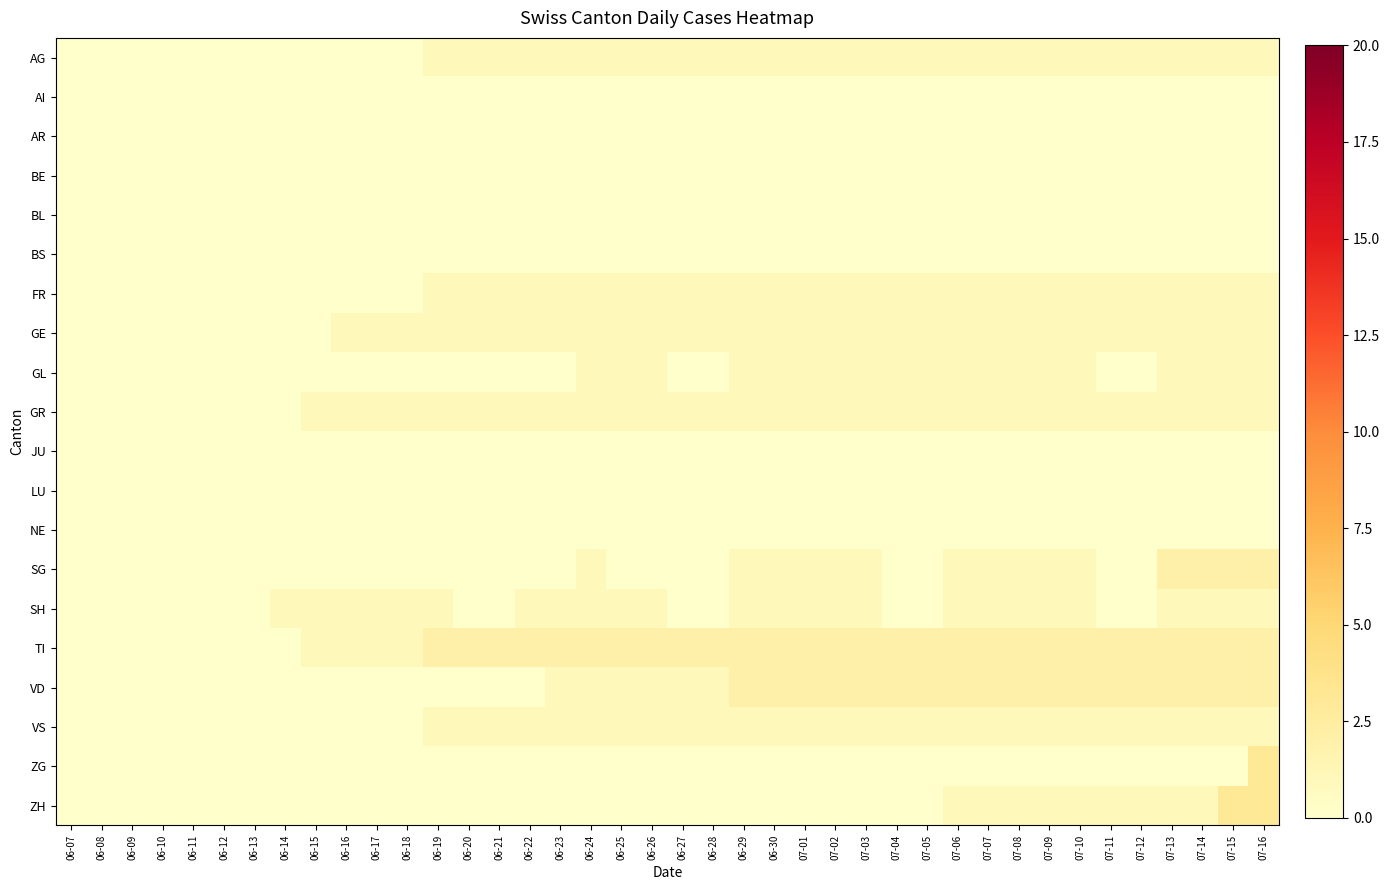

Reading left to right, transcribe all the data shown in this chart.

AG: 06-07=0	06-08=0	06-09=0	06-10=0	06-11=0	06-12=0	06-13=0	06-14=0	06-15=0	06-16=0	06-17=0	06-18=0	06-19=1	06-20=1	06-21=1	06-22=1	06-23=1	06-24=1	06-25=1	06-26=1	06-27=1	06-28=1	06-29=1	06-30=1	07-01=1	07-02=1	07-03=1	07-04=1	07-05=1	07-06=1	07-07=1	07-08=1	07-09=1	07-10=1	07-11=1	07-12=1	07-13=1	07-14=1	07-15=1	07-16=1
AI: 06-07=0	06-08=0	06-09=0	06-10=0	06-11=0	06-12=0	06-13=0	06-14=0	06-15=0	06-16=0	06-17=0	06-18=0	06-19=0	06-20=0	06-21=0	06-22=0	06-23=0	06-24=0	06-25=0	06-26=0	06-27=0	06-28=0	06-29=0	06-30=0	07-01=0	07-02=0	07-03=0	07-04=0	07-05=0	07-06=0	07-07=0	07-08=0	07-09=0	07-10=0	07-11=0	07-12=0	07-13=0	07-14=0	07-15=0	07-16=0
AR: 06-07=0	06-08=0	06-09=0	06-10=0	06-11=0	06-12=0	06-13=0	06-14=0	06-15=0	06-16=0	06-17=0	06-18=0	06-19=0	06-20=0	06-21=0	06-22=0	06-23=0	06-24=0	06-25=0	06-26=0	06-27=0	06-28=0	06-29=0	06-30=0	07-01=0	07-02=0	07-03=0	07-04=0	07-05=0	07-06=0	07-07=0	07-08=0	07-09=0	07-10=0	07-11=0	07-12=0	07-13=0	07-14=0	07-15=0	07-16=0
BE: 06-07=0	06-08=0	06-09=0	06-10=0	06-11=0	06-12=0	06-13=0	06-14=0	06-15=0	06-16=0	06-17=0	06-18=0	06-19=0	06-20=0	06-21=0	06-22=0	06-23=0	06-24=0	06-25=0	06-26=0	06-27=0	06-28=0	06-29=0	06-30=0	07-01=0	07-02=0	07-03=0	07-04=0	07-05=0	07-06=0	07-07=0	07-08=0	07-09=0	07-10=0	07-11=0	07-12=0	07-13=0	07-14=0	07-15=0	07-16=0
BL: 06-07=0	06-08=0	06-09=0	06-10=0	06-11=0	06-12=0	06-13=0	06-14=0	06-15=0	06-16=0	06-17=0	06-18=0	06-19=0	06-20=0	06-21=0	06-22=0	06-23=0	06-24=0	06-25=0	06-26=0	06-27=0	06-28=0	06-29=0	06-30=0	07-01=0	07-02=0	07-03=0	07-04=0	07-05=0	07-06=0	07-07=0	07-08=0	07-09=0	07-10=0	07-11=0	07-12=0	07-13=0	07-14=0	07-15=0	07-16=0
BS: 06-07=0	06-08=0	06-09=0	06-10=0	06-11=0	06-12=0	06-13=0	06-14=0	06-15=0	06-16=0	06-17=0	06-18=0	06-19=0	06-20=0	06-21=0	06-22=0	06-23=0	06-24=0	06-25=0	06-26=0	06-27=0	06-28=0	06-29=0	06-30=0	07-01=0	07-02=0	07-03=0	07-04=0	07-05=0	07-06=0	07-07=0	07-08=0	07-09=0	07-10=0	07-11=0	07-12=0	07-13=0	07-14=0	07-15=0	07-16=0
FR: 06-07=0	06-08=0	06-09=0	06-10=0	06-11=0	06-12=0	06-13=0	06-14=0	06-15=0	06-16=0	06-17=0	06-18=0	06-19=1	06-20=1	06-21=1	06-22=1	06-23=1	06-24=1	06-25=1	06-26=1	06-27=1	06-28=1	06-29=1	06-30=1	07-01=1	07-02=1	07-03=1	07-04=1	07-05=1	07-06=1	07-07=1	07-08=1	07-09=1	07-10=1	07-11=1	07-12=1	07-13=1	07-14=1	07-15=1	07-16=1
GE: 06-07=0	06-08=0	06-09=0	06-10=0	06-11=0	06-12=0	06-13=0	06-14=0	06-15=0	06-16=1	06-17=1	06-18=1	06-19=1	06-20=1	06-21=1	06-22=1	06-23=1	06-24=1	06-25=1	06-26=1	06-27=1	06-28=1	06-29=1	06-30=1	07-01=1	07-02=1	07-03=1	07-04=1	07-05=1	07-06=1	07-07=1	07-08=1	07-09=1	07-10=1	07-11=1	07-12=1	07-13=1	07-14=1	07-15=1	07-16=1
GL: 06-07=0	06-08=0	06-09=0	06-10=0	06-11=0	06-12=0	06-13=0	06-14=0	06-15=0	06-16=0	06-17=0	06-18=0	06-19=0	06-20=0	06-21=0	06-22=0	06-23=0	06-24=1	06-25=1	06-26=1	06-27=0	06-28=0	06-29=1	06-30=1	07-01=1	07-02=1	07-03=1	07-04=1	07-05=1	07-06=1	07-07=1	07-08=1	07-09=1	07-10=1	07-11=0	07-12=0	07-13=1	07-14=1	07-15=1	07-16=1
GR: 06-07=0	06-08=0	06-09=0	06-10=0	06-11=0	06-12=0	06-13=0	06-14=0	06-15=1	06-16=1	06-17=1	06-18=1	06-19=1	06-20=1	06-21=1	06-22=1	06-23=1	06-24=1	06-25=1	06-26=1	06-27=1	06-28=1	06-29=1	06-30=1	07-01=1	07-02=1	07-03=1	07-04=1	07-05=1	07-06=1	07-07=1	07-08=1	07-09=1	07-10=1	07-11=1	07-12=1	07-13=1	07-14=1	07-15=1	07-16=1
JU: 06-07=0	06-08=0	06-09=0	06-10=0	06-11=0	06-12=0	06-13=0	06-14=0	06-15=0	06-16=0	06-17=0	06-18=0	06-19=0	06-20=0	06-21=0	06-22=0	06-23=0	06-24=0	06-25=0	06-26=0	06-27=0	06-28=0	06-29=0	06-30=0	07-01=0	07-02=0	07-03=0	07-04=0	07-05=0	07-06=0	07-07=0	07-08=0	07-09=0	07-10=0	07-11=0	07-12=0	07-13=0	07-14=0	07-15=0	07-16=0
LU: 06-07=0	06-08=0	06-09=0	06-10=0	06-11=0	06-12=0	06-13=0	06-14=0	06-15=0	06-16=0	06-17=0	06-18=0	06-19=0	06-20=0	06-21=0	06-22=0	06-23=0	06-24=0	06-25=0	06-26=0	06-27=0	06-28=0	06-29=0	06-30=0	07-01=0	07-02=0	07-03=0	07-04=0	07-05=0	07-06=0	07-07=0	07-08=0	07-09=0	07-10=0	07-11=0	07-12=0	07-13=0	07-14=0	07-15=0	07-16=0
NE: 06-07=0	06-08=0	06-09=0	06-10=0	06-11=0	06-12=0	06-13=0	06-14=0	06-15=0	06-16=0	06-17=0	06-18=0	06-19=0	06-20=0	06-21=0	06-22=0	06-23=0	06-24=0	06-25=0	06-26=0	06-27=0	06-28=0	06-29=0	06-30=0	07-01=0	07-02=0	07-03=0	07-04=0	07-05=0	07-06=0	07-07=0	07-08=0	07-09=0	07-10=0	07-11=0	07-12=0	07-13=0	07-14=0	07-15=0	07-16=0
SG: 06-07=0	06-08=0	06-09=0	06-10=0	06-11=0	06-12=0	06-13=0	06-14=0	06-15=0	06-16=0	06-17=0	06-18=0	06-19=0	06-20=0	06-21=0	06-22=0	06-23=0	06-24=1	06-25=0	06-26=0	06-27=0	06-28=0	06-29=1	06-30=1	07-01=1	07-02=1	07-03=1	07-04=0	07-05=0	07-06=1	07-07=1	07-08=1	07-09=1	07-10=1	07-11=0	07-12=0	07-13=2	07-14=2	07-15=2	07-16=2
SH: 06-07=0	06-08=0	06-09=0	06-10=0	06-11=0	06-12=0	06-13=0	06-14=1	06-15=1	06-16=1	06-17=1	06-18=1	06-19=1	06-20=0	06-21=0	06-22=1	06-23=1	06-24=1	06-25=1	06-26=1	06-27=0	06-28=0	06-29=1	06-30=1	07-01=1	07-02=1	07-03=1	07-04=0	07-05=0	07-06=1	07-07=1	07-08=1	07-09=1	07-10=1	07-11=0	07-12=0	07-13=1	07-14=1	07-15=1	07-16=1
TI: 06-07=0	06-08=0	06-09=0	06-10=0	06-11=0	06-12=0	06-13=0	06-14=0	06-15=1	06-16=1	06-17=1	06-18=1	06-19=2	06-20=2	06-21=2	06-22=2	06-23=2	06-24=2	06-25=2	06-26=2	06-27=2	06-28=2	06-29=2	06-30=2	07-01=2	07-02=2	07-03=2	07-04=2	07-05=2	07-06=2	07-07=2	07-08=2	07-09=2	07-10=2	07-11=2	07-12=2	07-13=2	07-14=2	07-15=2	07-16=2
VD: 06-07=0	06-08=0	06-09=0	06-10=0	06-11=0	06-12=0	06-13=0	06-14=0	06-15=0	06-16=0	06-17=0	06-18=0	06-19=0	06-20=0	06-21=0	06-22=0	06-23=1	06-24=1	06-25=1	06-26=1	06-27=1	06-28=1	06-29=2	06-30=2	07-01=2	07-02=2	07-03=2	07-04=2	07-05=2	07-06=2	07-07=2	07-08=2	07-09=2	07-10=2	07-11=2	07-12=2	07-13=2	07-14=2	07-15=2	07-16=2
VS: 06-07=0	06-08=0	06-09=0	06-10=0	06-11=0	06-12=0	06-13=0	06-14=0	06-15=0	06-16=0	06-17=0	06-18=0	06-19=1	06-20=1	06-21=1	06-22=1	06-23=1	06-24=1	06-25=1	06-26=1	06-27=1	06-28=1	06-29=1	06-30=1	07-01=1	07-02=1	07-03=1	07-04=1	07-05=1	07-06=1	07-07=1	07-08=1	07-09=1	07-10=1	07-11=1	07-12=1	07-13=1	07-14=1	07-15=1	07-16=1
ZG: 06-07=0	06-08=0	06-09=0	06-10=0	06-11=0	06-12=0	06-13=0	06-14=0	06-15=0	06-16=0	06-17=0	06-18=0	06-19=0	06-20=0	06-21=0	06-22=0	06-23=0	06-24=0	06-25=0	06-26=0	06-27=0	06-28=0	06-29=0	06-30=0	07-01=0	07-02=0	07-03=0	07-04=0	07-05=0	07-06=0	07-07=0	07-08=0	07-09=0	07-10=0	07-11=0	07-12=0	07-13=0	07-14=0	07-15=0	07-16=3
ZH: 06-07=0	06-08=0	06-09=0	06-10=0	06-11=0	06-12=0	06-13=0	06-14=0	06-15=0	06-16=0	06-17=0	06-18=0	06-19=0	06-20=0	06-21=0	06-22=0	06-23=0	06-24=0	06-25=0	06-26=0	06-27=0	06-28=0	06-29=0	06-30=0	07-01=0	07-02=0	07-03=0	07-04=0	07-05=0	07-06=1	07-07=1	07-08=1	07-09=1	07-10=1	07-11=1	07-12=1	07-13=1	07-14=1	07-15=3	07-16=3